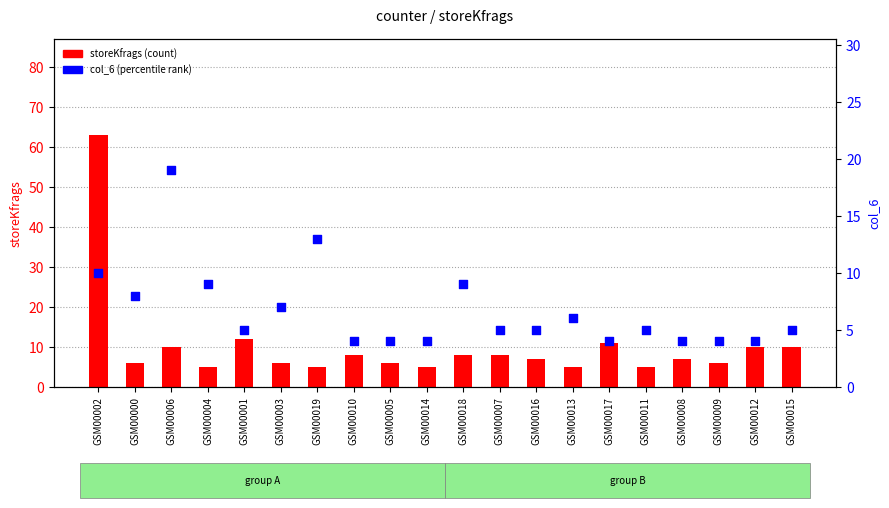

What is the total value across all series at GSM00008?

11